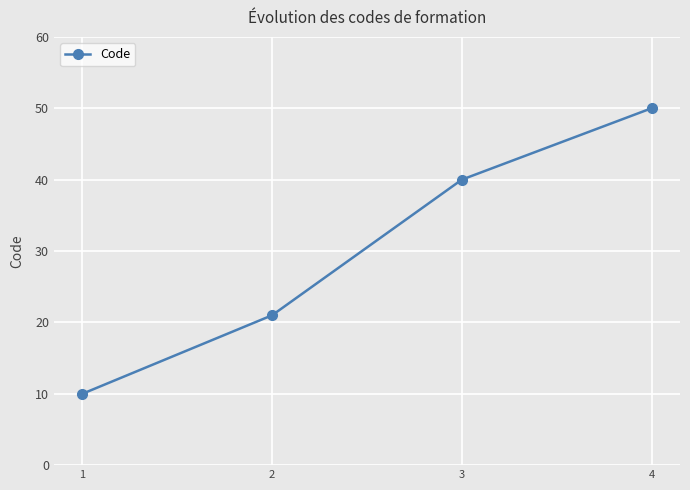

Reading right to left, transcribe all the data shown in this chart.

4=50	3=40	2=21	1=10